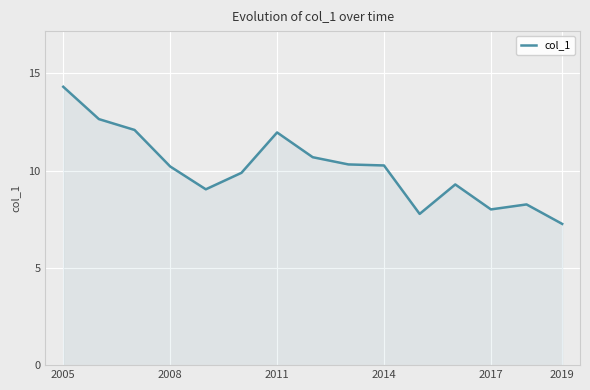

What is the maximum value shown in the chart?

14.3